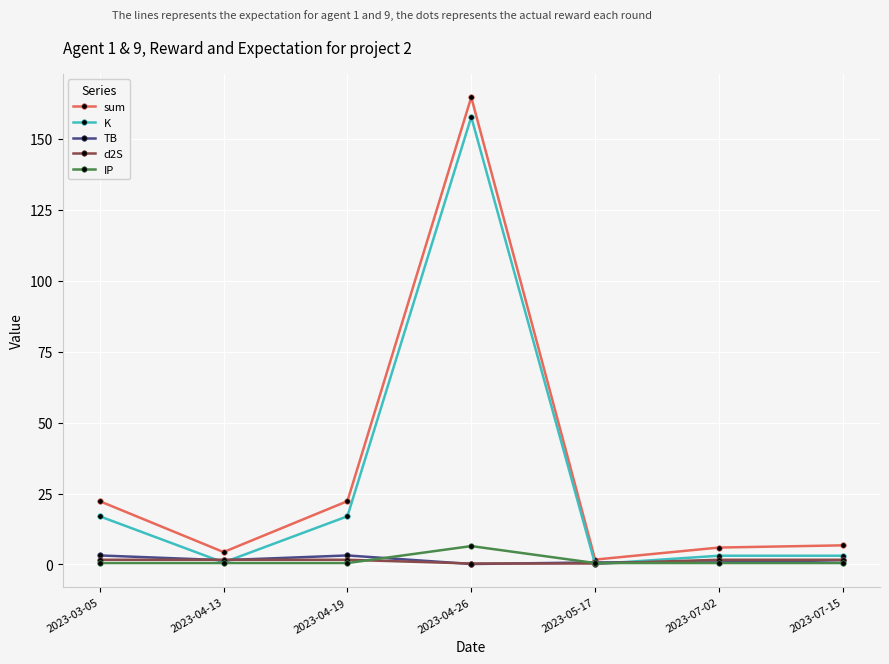

How many lines are shown in the chart?

5